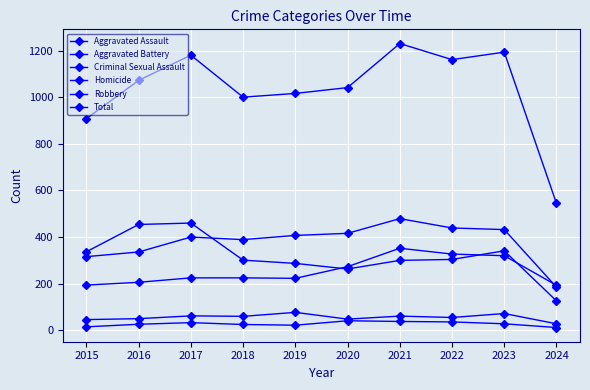

The value of Aggravated Assault at 2023 is 83. True or false?

False